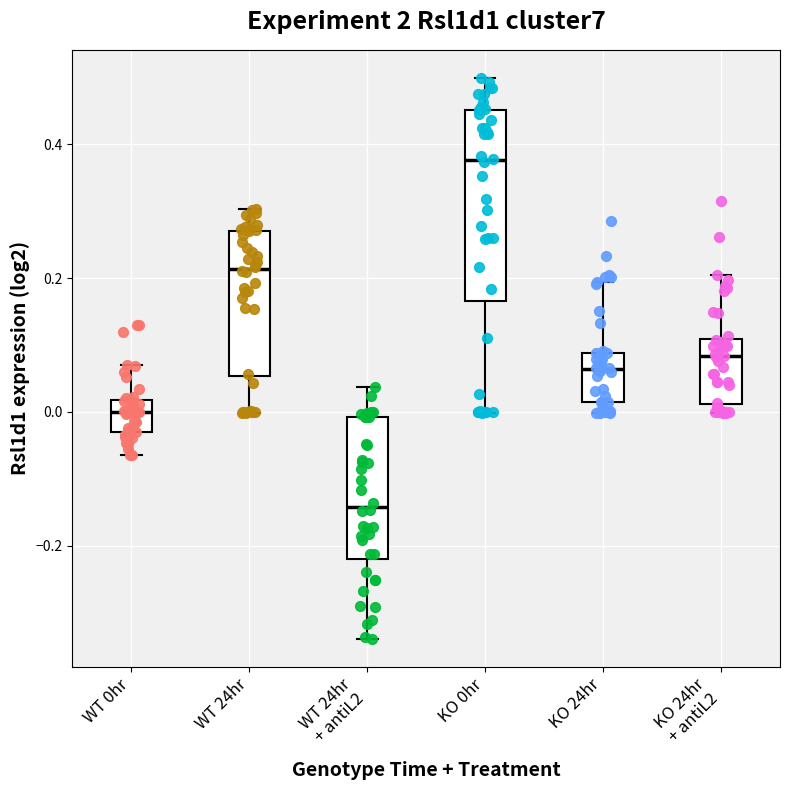

Reading left to right, transcribe this box plot: for each box, give where its median line is, the range the box spans, and where its two whiskers end, as read against the y-axis. The values are not printed on the chart, so give them approximately, as read against the axis.

WT 0hr: median 0.00, box -0.02 to 0.02, whiskers -0.06 to 0.08
WT 24hr: median 0.22, box 0.06 to 0.28, whiskers 0.00 to 0.30
WT 24hr + antiL2: median -0.14, box -0.22 to 0.00, whiskers -0.34 to 0.04
KO 0hr: median 0.38, box 0.16 to 0.46, whiskers 0.00 to 0.50
KO 24hr: median 0.06, box 0.02 to 0.08, whiskers 0.00 to 0.20
KO 24hr + antiL2: median 0.08, box 0.02 to 0.10, whiskers 0.00 to 0.20